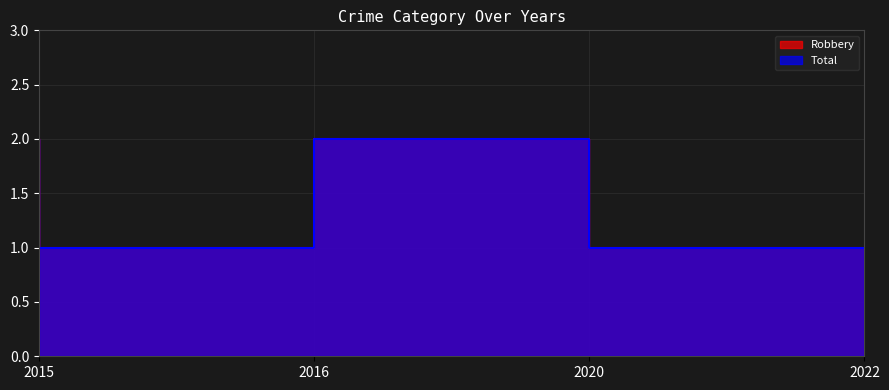

What is the difference between the Total values at 2015 and 2016?

1